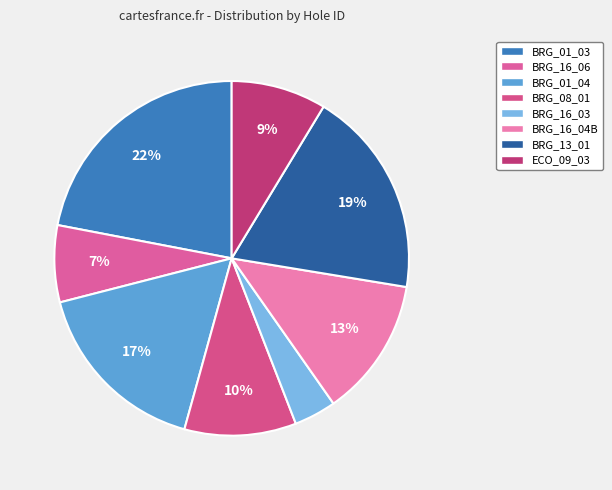

Is there a majority slice in this chart?

No